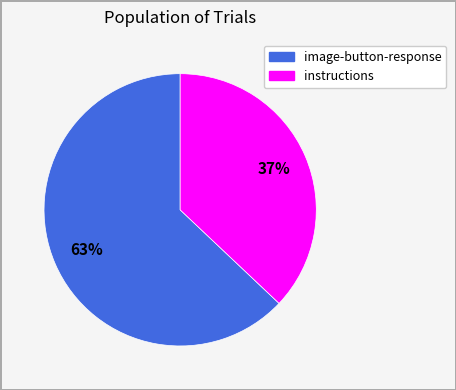

Does any single category account for the majority?

Yes